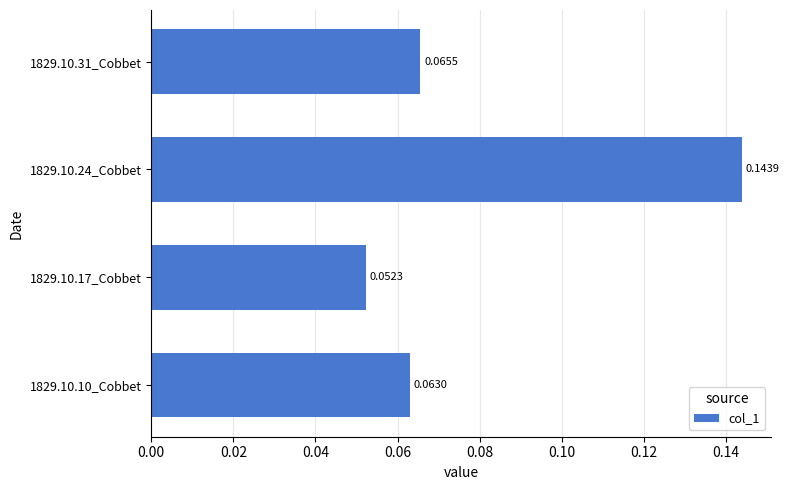

Rank the categories by value from lowest to highest.

1829.10.17_Cobbet, 1829.10.10_Cobbet, 1829.10.31_Cobbet, 1829.10.24_Cobbet